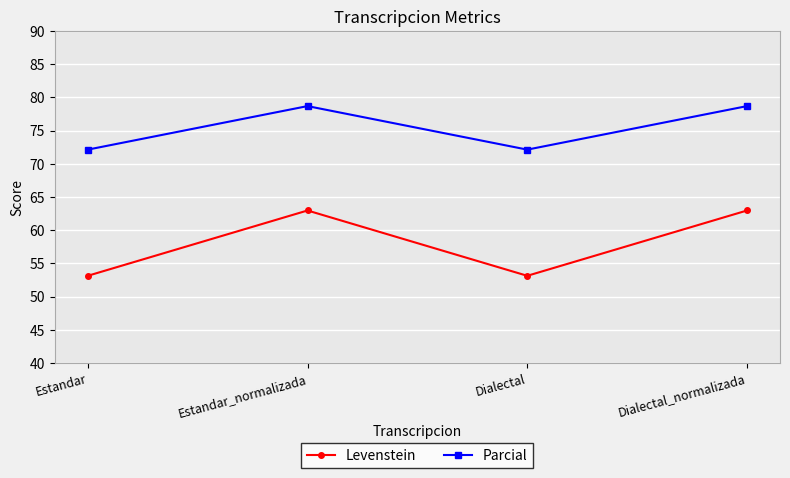

Reading left to right, transcribe all the data shown in this chart.

Levenstein: 53.1	63.0	53.1	63.0
Parcial: 72.1	78.7	72.1	78.7